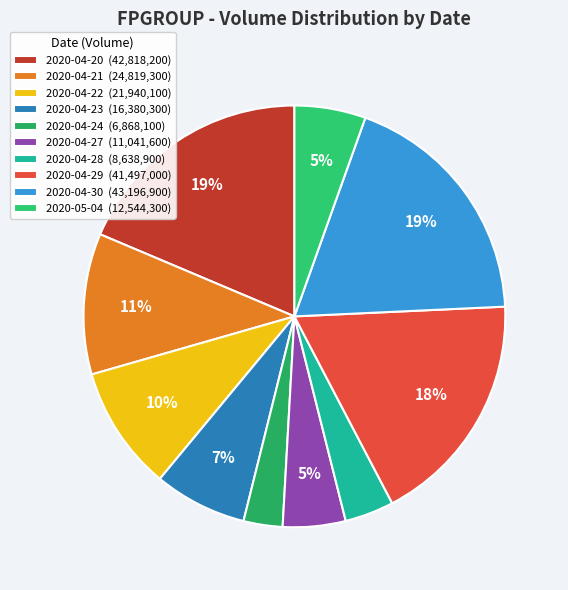

Count the number of slices in the pie.

10